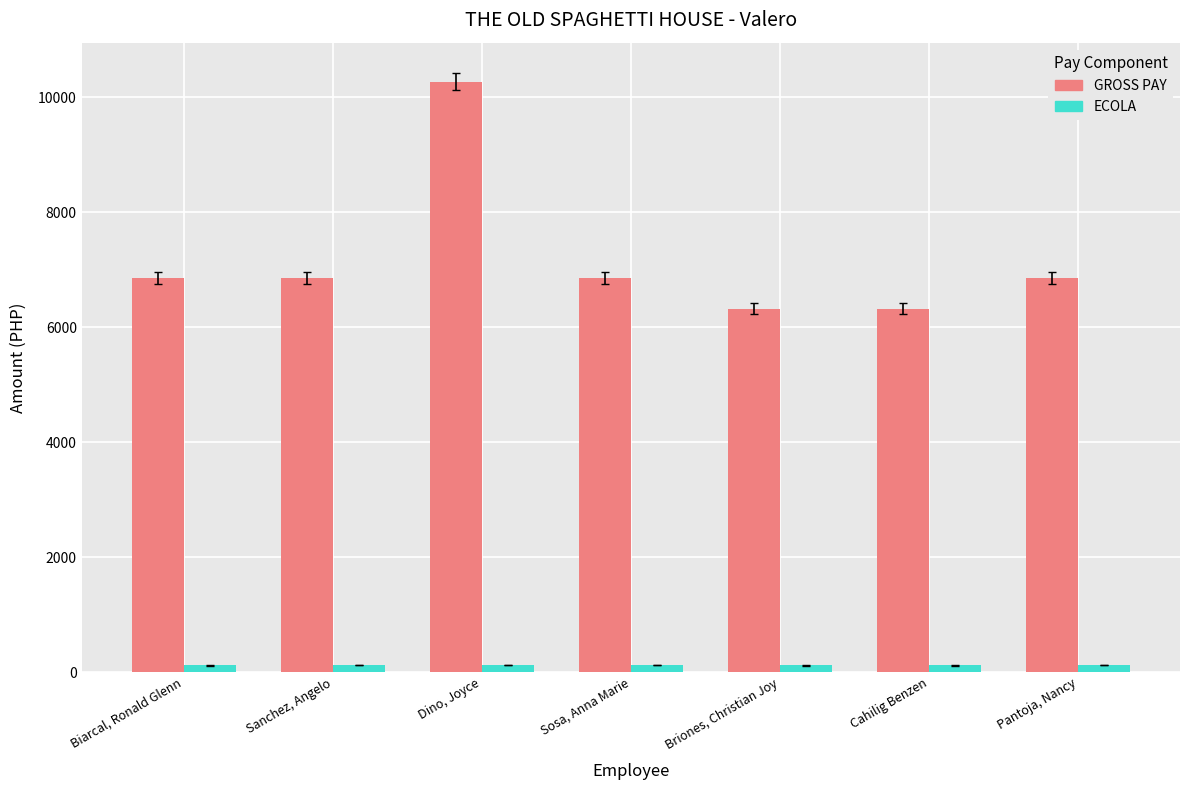

The value of GROSS PAY at Briones, Christian Joy is 8652. True or false?

False